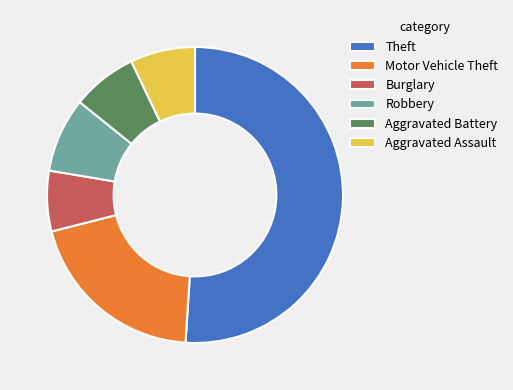

Approximately how many times larger is the value at Aggravated Battery compared to Theft?

0.1